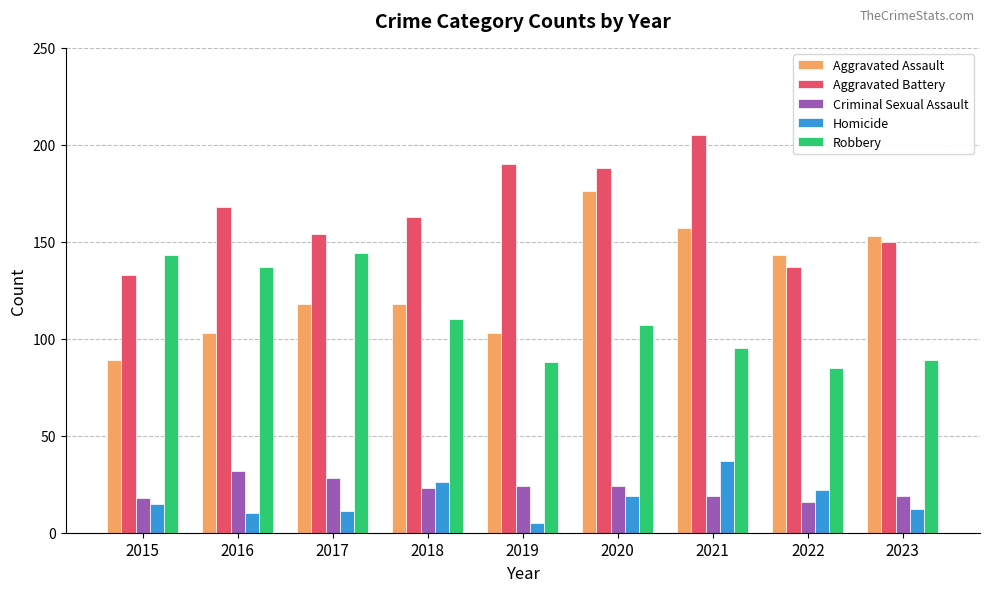

The Criminal Sexual Assault series shows 24 at 2020. True or false?

True